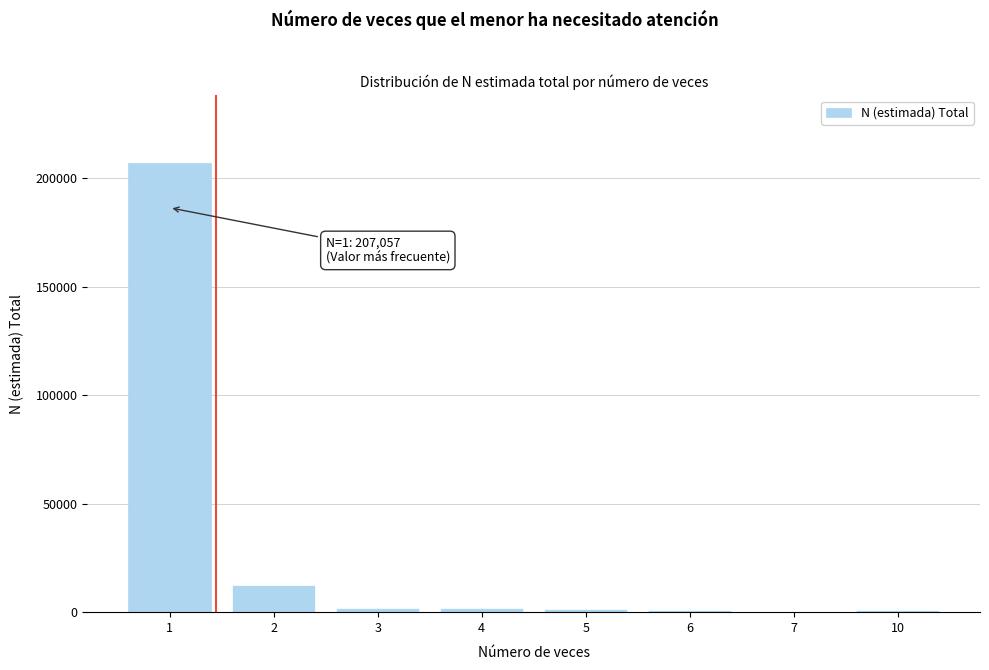

What is the maximum value shown in the chart?

207057